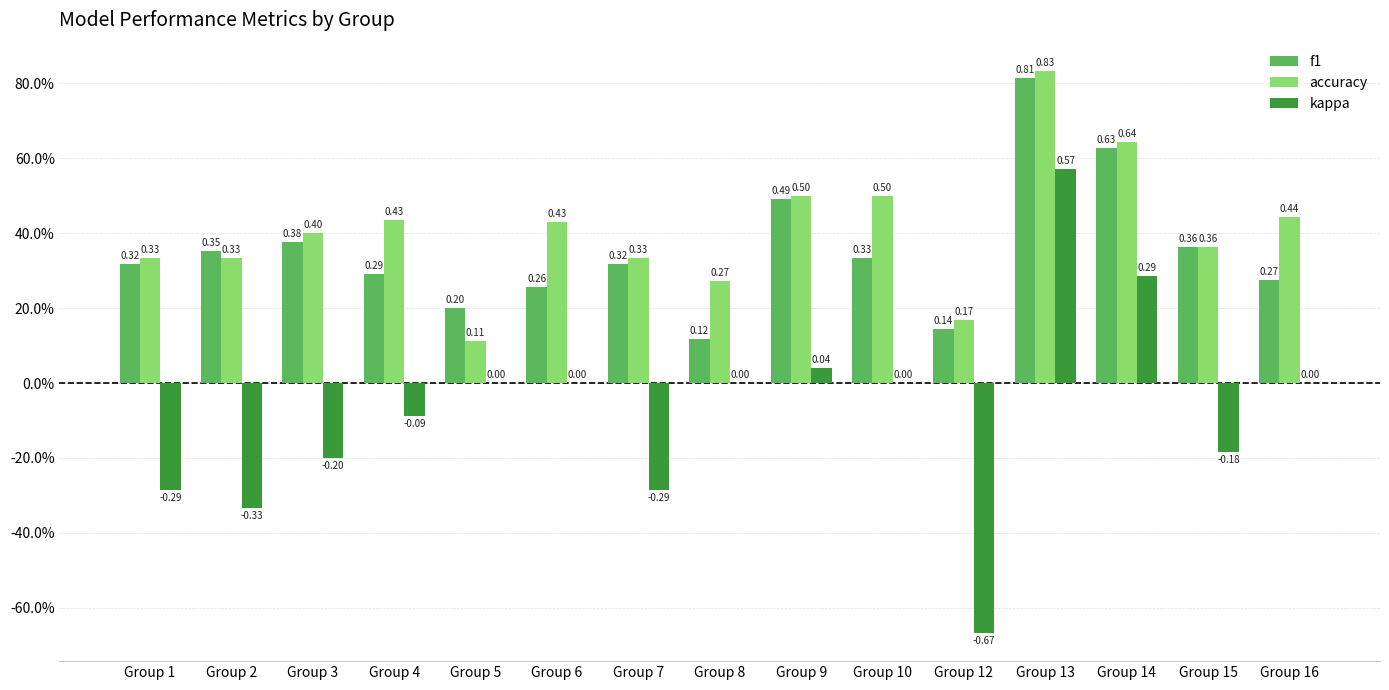

Are the bars horizontal?

No